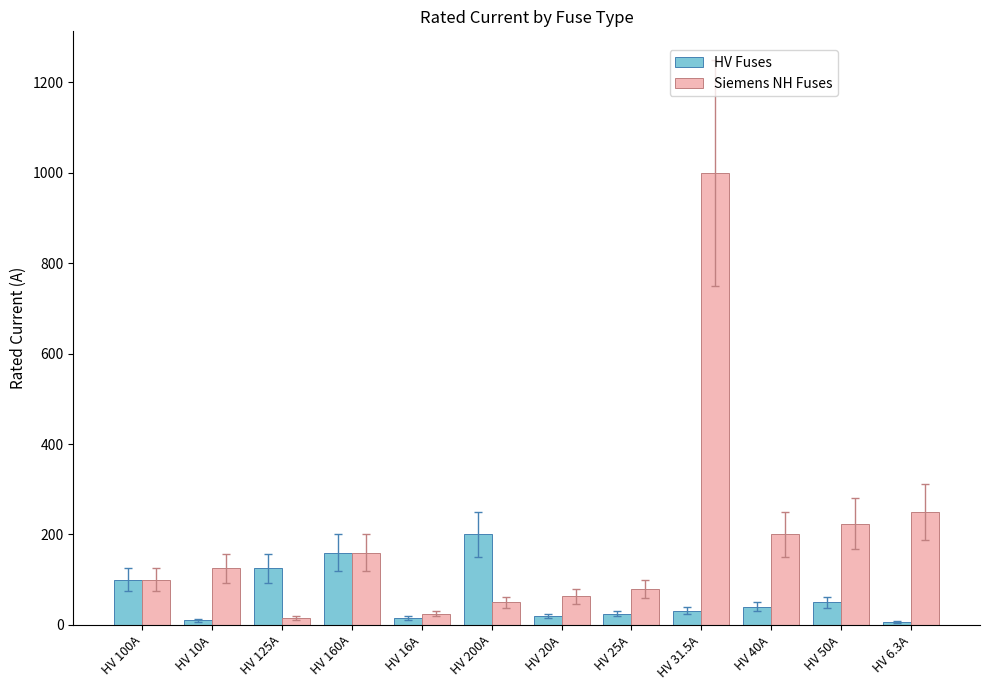

Does the chart contain stacked bars?

No